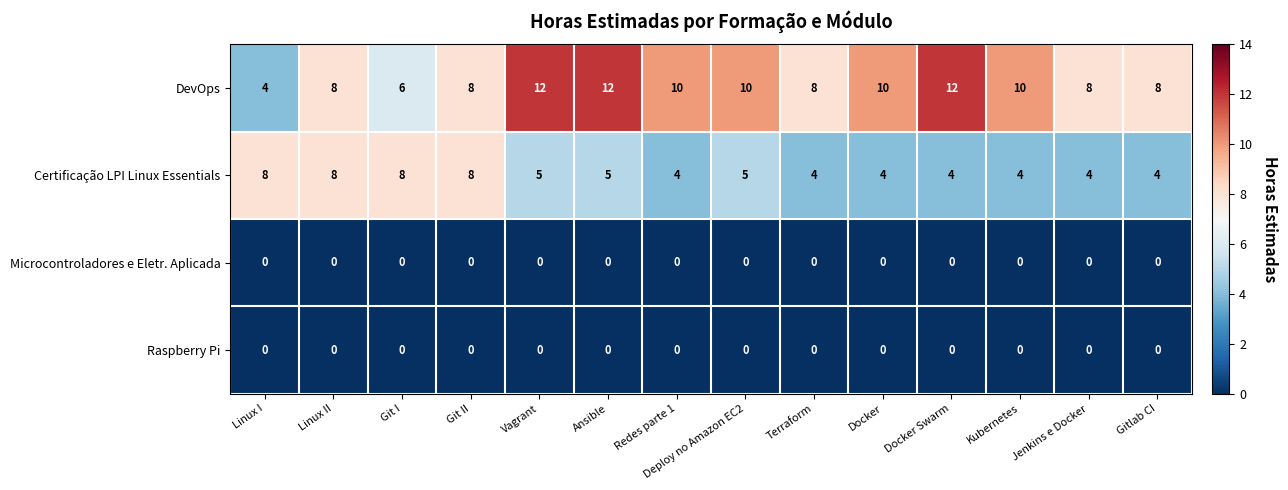

What is the average value of the DevOps series?

9